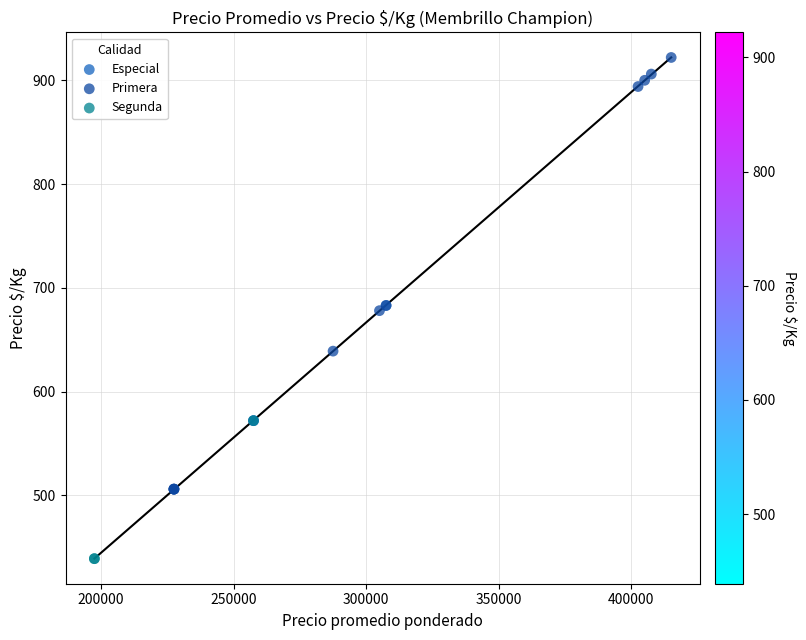

What are all the series names shown in the legend?

Especial, Primera, Segunda